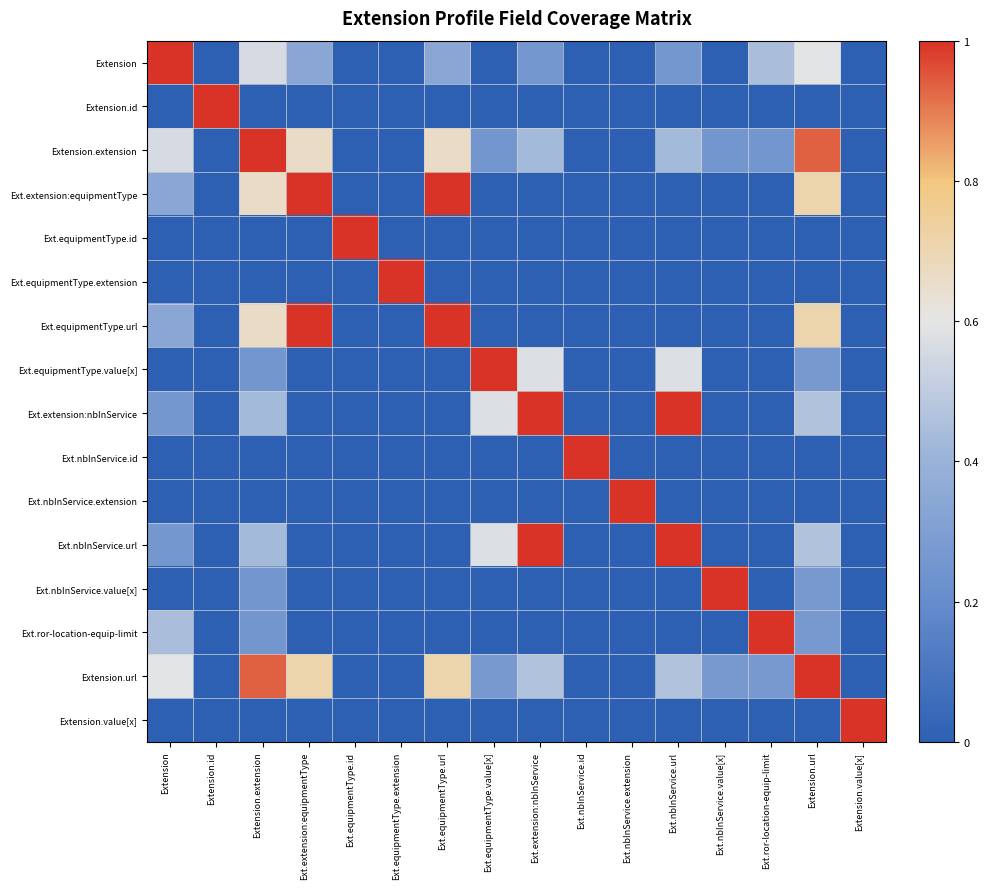

Reading left to right, transcribe all the data shown in this chart.

Extension: Extension=1.0	Extension.id=0.0	Extension.extension=0.6	Ext.extension:equipmentType=0.3	Ext.equipmentType.id=0.0	Ext.equipmentType.extension=0.0	Ext.equipmentType.url=0.3	Ext.equipmentType.value[x]=0.0	Ext.extension:nbInService=0.3	Ext.nbInService.id=0.0	Ext.nbInService.extension=0.0	Ext.nbInService.url=0.3	Ext.nbInService.value[x]=0.0	Ext.ror-location-equip-limit=0.4	Extension.url=0.6	Extension.value[x]=0.0
Extension.id: Extension=0.0	Extension.id=1.0	Extension.extension=0.0	Ext.extension:equipmentType=0.0	Ext.equipmentType.id=0.0	Ext.equipmentType.extension=0.0	Ext.equipmentType.url=0.0	Ext.equipmentType.value[x]=0.0	Ext.extension:nbInService=0.0	Ext.nbInService.id=0.0	Ext.nbInService.extension=0.0	Ext.nbInService.url=0.0	Ext.nbInService.value[x]=0.0	Ext.ror-location-equip-limit=0.0	Extension.url=0.0	Extension.value[x]=0.0
Extension.extension: Extension=0.6	Extension.id=0.0	Extension.extension=1.0	Ext.extension:equipmentType=0.7	Ext.equipmentType.id=0.0	Ext.equipmentType.extension=0.0	Ext.equipmentType.url=0.7	Ext.equipmentType.value[x]=0.2	Ext.extension:nbInService=0.4	Ext.nbInService.id=0.0	Ext.nbInService.extension=0.0	Ext.nbInService.url=0.4	Ext.nbInService.value[x]=0.2	Ext.ror-location-equip-limit=0.2	Extension.url=0.9	Extension.value[x]=0.0
Ext.extension:equipmentType: Extension=0.3	Extension.id=0.0	Extension.extension=0.7	Ext.extension:equipmentType=1.0	Ext.equipmentType.id=0.0	Ext.equipmentType.extension=0.0	Ext.equipmentType.url=1.0	Ext.equipmentType.value[x]=0.0	Ext.extension:nbInService=0.0	Ext.nbInService.id=0.0	Ext.nbInService.extension=0.0	Ext.nbInService.url=0.0	Ext.nbInService.value[x]=0.0	Ext.ror-location-equip-limit=0.0	Extension.url=0.7	Extension.value[x]=0.0
Ext.equipmentType.id: Extension=0.0	Extension.id=0.0	Extension.extension=0.0	Ext.extension:equipmentType=0.0	Ext.equipmentType.id=1.0	Ext.equipmentType.extension=0.0	Ext.equipmentType.url=0.0	Ext.equipmentType.value[x]=0.0	Ext.extension:nbInService=0.0	Ext.nbInService.id=0.0	Ext.nbInService.extension=0.0	Ext.nbInService.url=0.0	Ext.nbInService.value[x]=0.0	Ext.ror-location-equip-limit=0.0	Extension.url=0.0	Extension.value[x]=0.0
Ext.equipmentType.extension: Extension=0.0	Extension.id=0.0	Extension.extension=0.0	Ext.extension:equipmentType=0.0	Ext.equipmentType.id=0.0	Ext.equipmentType.extension=1.0	Ext.equipmentType.url=0.0	Ext.equipmentType.value[x]=0.0	Ext.extension:nbInService=0.0	Ext.nbInService.id=0.0	Ext.nbInService.extension=0.0	Ext.nbInService.url=0.0	Ext.nbInService.value[x]=0.0	Ext.ror-location-equip-limit=0.0	Extension.url=0.0	Extension.value[x]=0.0
Ext.equipmentType.url: Extension=0.3	Extension.id=0.0	Extension.extension=0.7	Ext.extension:equipmentType=1.0	Ext.equipmentType.id=0.0	Ext.equipmentType.extension=0.0	Ext.equipmentType.url=1.0	Ext.equipmentType.value[x]=0.0	Ext.extension:nbInService=0.0	Ext.nbInService.id=0.0	Ext.nbInService.extension=0.0	Ext.nbInService.url=0.0	Ext.nbInService.value[x]=0.0	Ext.ror-location-equip-limit=0.0	Extension.url=0.7	Extension.value[x]=0.0
Ext.equipmentType.value[x]: Extension=0.0	Extension.id=0.0	Extension.extension=0.2	Ext.extension:equipmentType=0.0	Ext.equipmentType.id=0.0	Ext.equipmentType.extension=0.0	Ext.equipmentType.url=0.0	Ext.equipmentType.value[x]=1.0	Ext.extension:nbInService=0.6	Ext.nbInService.id=0.0	Ext.nbInService.extension=0.0	Ext.nbInService.url=0.6	Ext.nbInService.value[x]=0.0	Ext.ror-location-equip-limit=0.0	Extension.url=0.3	Extension.value[x]=0.0
Ext.extension:nbInService: Extension=0.3	Extension.id=0.0	Extension.extension=0.4	Ext.extension:equipmentType=0.0	Ext.equipmentType.id=0.0	Ext.equipmentType.extension=0.0	Ext.equipmentType.url=0.0	Ext.equipmentType.value[x]=0.6	Ext.extension:nbInService=1.0	Ext.nbInService.id=0.0	Ext.nbInService.extension=0.0	Ext.nbInService.url=1.0	Ext.nbInService.value[x]=0.0	Ext.ror-location-equip-limit=0.0	Extension.url=0.5	Extension.value[x]=0.0
Ext.nbInService.id: Extension=0.0	Extension.id=0.0	Extension.extension=0.0	Ext.extension:equipmentType=0.0	Ext.equipmentType.id=0.0	Ext.equipmentType.extension=0.0	Ext.equipmentType.url=0.0	Ext.equipmentType.value[x]=0.0	Ext.extension:nbInService=0.0	Ext.nbInService.id=1.0	Ext.nbInService.extension=0.0	Ext.nbInService.url=0.0	Ext.nbInService.value[x]=0.0	Ext.ror-location-equip-limit=0.0	Extension.url=0.0	Extension.value[x]=0.0
Ext.nbInService.extension: Extension=0.0	Extension.id=0.0	Extension.extension=0.0	Ext.extension:equipmentType=0.0	Ext.equipmentType.id=0.0	Ext.equipmentType.extension=0.0	Ext.equipmentType.url=0.0	Ext.equipmentType.value[x]=0.0	Ext.extension:nbInService=0.0	Ext.nbInService.id=0.0	Ext.nbInService.extension=1.0	Ext.nbInService.url=0.0	Ext.nbInService.value[x]=0.0	Ext.ror-location-equip-limit=0.0	Extension.url=0.0	Extension.value[x]=0.0
Ext.nbInService.url: Extension=0.3	Extension.id=0.0	Extension.extension=0.4	Ext.extension:equipmentType=0.0	Ext.equipmentType.id=0.0	Ext.equipmentType.extension=0.0	Ext.equipmentType.url=0.0	Ext.equipmentType.value[x]=0.6	Ext.extension:nbInService=1.0	Ext.nbInService.id=0.0	Ext.nbInService.extension=0.0	Ext.nbInService.url=1.0	Ext.nbInService.value[x]=0.0	Ext.ror-location-equip-limit=0.0	Extension.url=0.5	Extension.value[x]=0.0
Ext.nbInService.value[x]: Extension=0.0	Extension.id=0.0	Extension.extension=0.2	Ext.extension:equipmentType=0.0	Ext.equipmentType.id=0.0	Ext.equipmentType.extension=0.0	Ext.equipmentType.url=0.0	Ext.equipmentType.value[x]=0.0	Ext.extension:nbInService=0.0	Ext.nbInService.id=0.0	Ext.nbInService.extension=0.0	Ext.nbInService.url=0.0	Ext.nbInService.value[x]=1.0	Ext.ror-location-equip-limit=0.0	Extension.url=0.3	Extension.value[x]=0.0
Ext.ror-location-equip-limit: Extension=0.4	Extension.id=0.0	Extension.extension=0.2	Ext.extension:equipmentType=0.0	Ext.equipmentType.id=0.0	Ext.equipmentType.extension=0.0	Ext.equipmentType.url=0.0	Ext.equipmentType.value[x]=0.0	Ext.extension:nbInService=0.0	Ext.nbInService.id=0.0	Ext.nbInService.extension=0.0	Ext.nbInService.url=0.0	Ext.nbInService.value[x]=0.0	Ext.ror-location-equip-limit=1.0	Extension.url=0.3	Extension.value[x]=0.0
Extension.url: Extension=0.6	Extension.id=0.0	Extension.extension=0.9	Ext.extension:equipmentType=0.7	Ext.equipmentType.id=0.0	Ext.equipmentType.extension=0.0	Ext.equipmentType.url=0.7	Ext.equipmentType.value[x]=0.3	Ext.extension:nbInService=0.5	Ext.nbInService.id=0.0	Ext.nbInService.extension=0.0	Ext.nbInService.url=0.5	Ext.nbInService.value[x]=0.3	Ext.ror-location-equip-limit=0.3	Extension.url=1.0	Extension.value[x]=0.0
Extension.value[x]: Extension=0.0	Extension.id=0.0	Extension.extension=0.0	Ext.extension:equipmentType=0.0	Ext.equipmentType.id=0.0	Ext.equipmentType.extension=0.0	Ext.equipmentType.url=0.0	Ext.equipmentType.value[x]=0.0	Ext.extension:nbInService=0.0	Ext.nbInService.id=0.0	Ext.nbInService.extension=0.0	Ext.nbInService.url=0.0	Ext.nbInService.value[x]=0.0	Ext.ror-location-equip-limit=0.0	Extension.url=0.0	Extension.value[x]=1.0